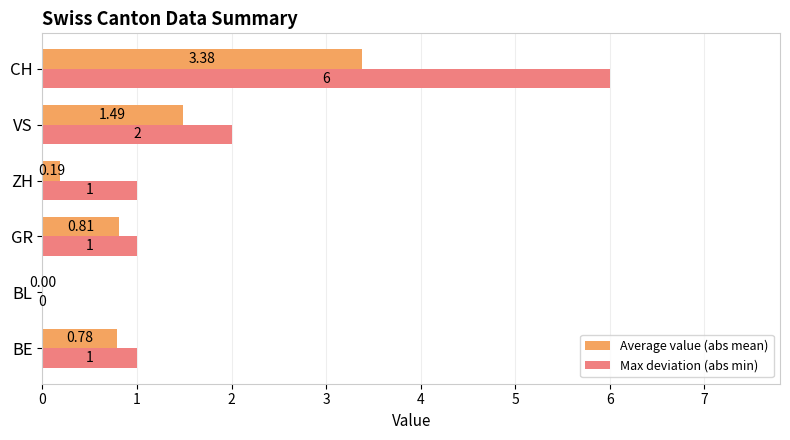

Where is Max deviation (abs min) nearest to the value 3?

VS